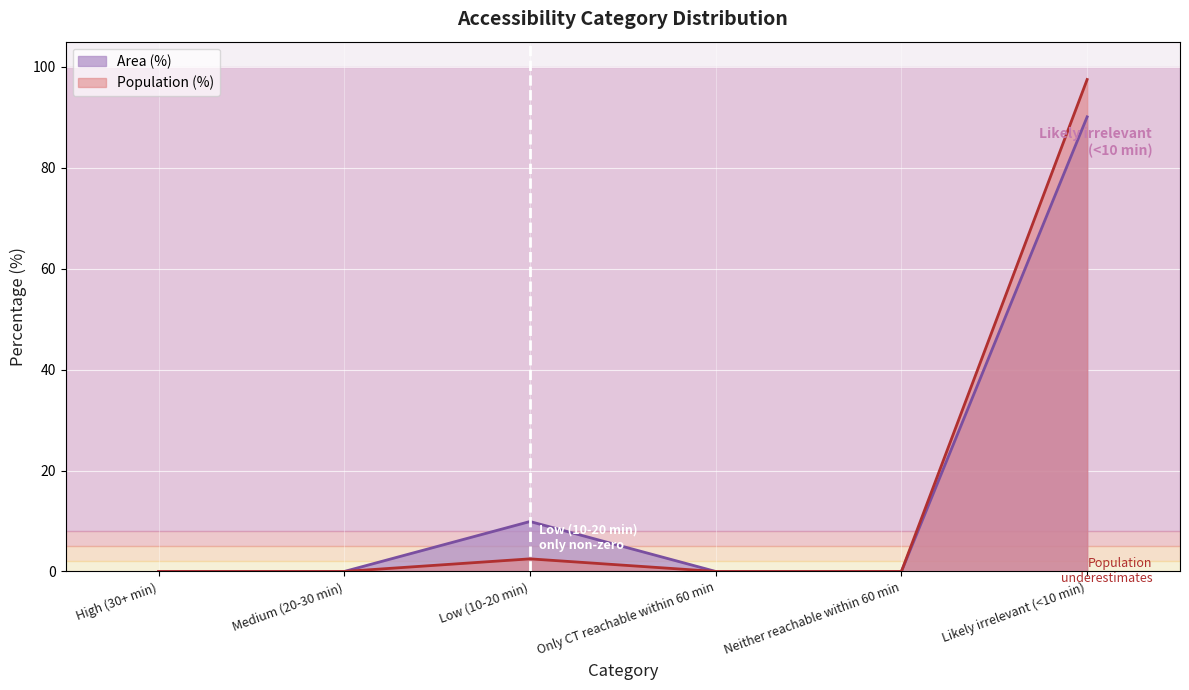

How many interior local peaks does the Area (%) series have?

1